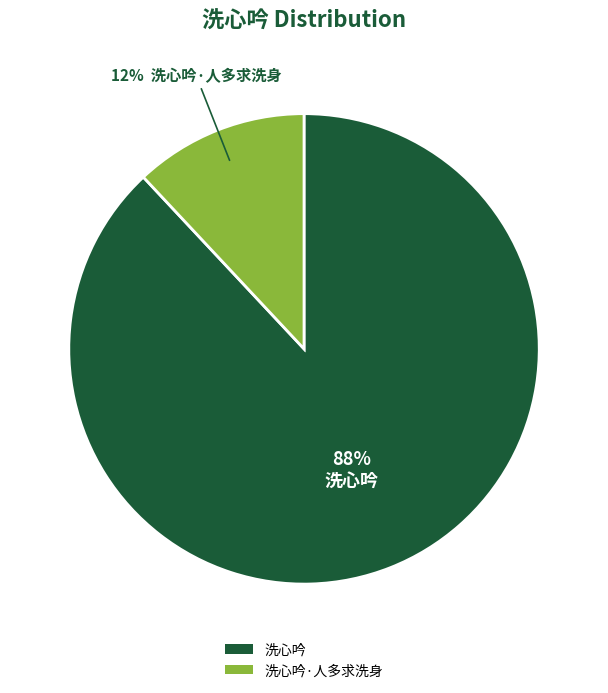

Do 洗心吟 and 洗心吟·人多求洗身 together represent more than half of the pie?

Yes